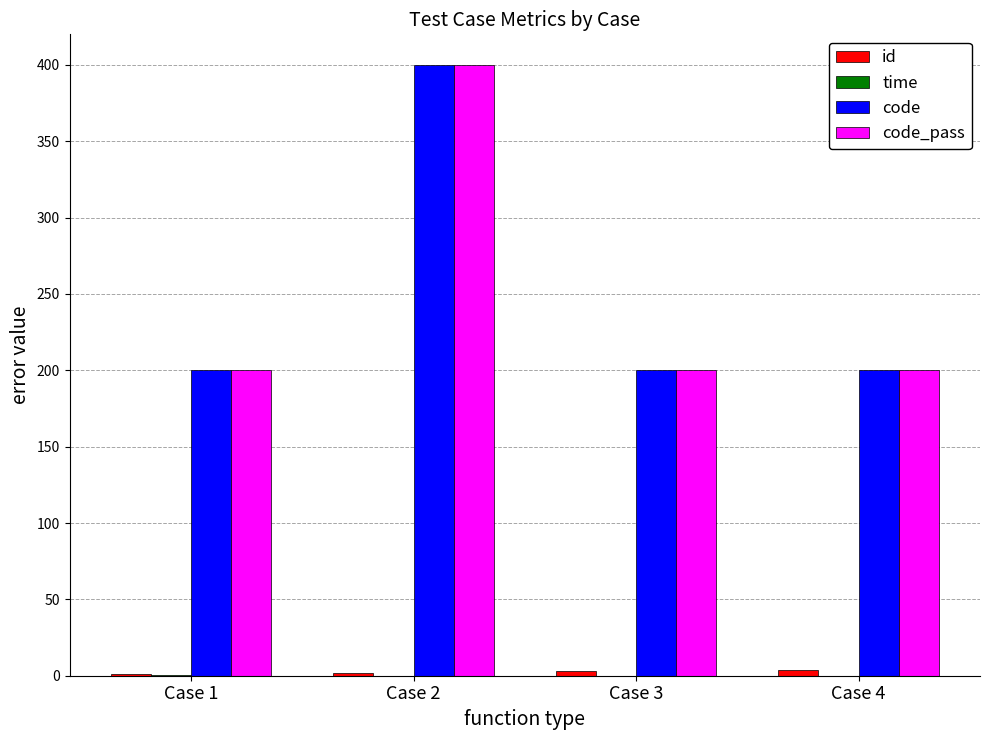

At which category is the sum across all series the highest?

Case 2